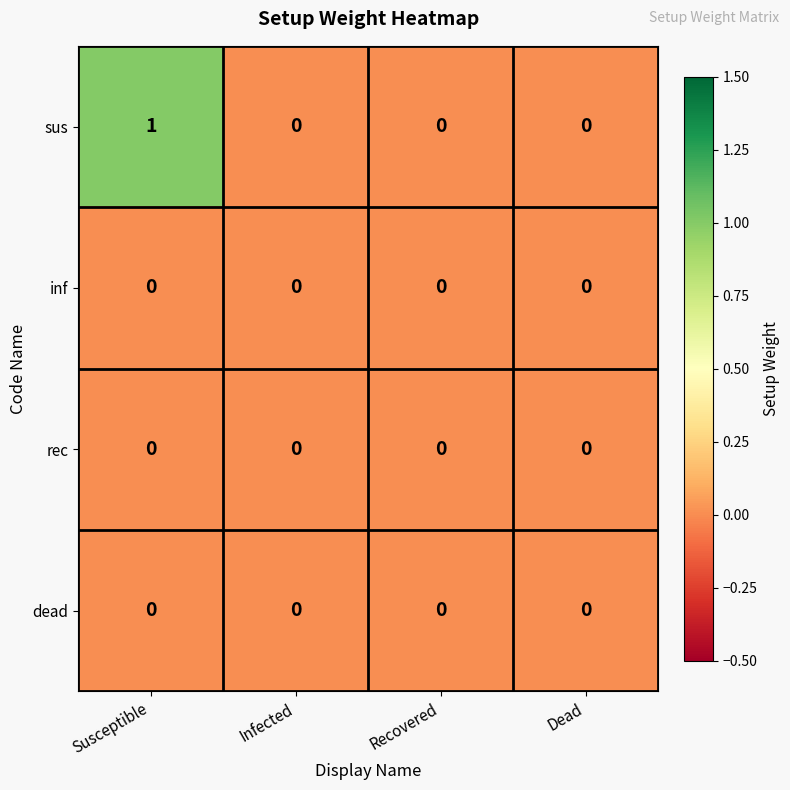

Count the number of data series in this chart.

4